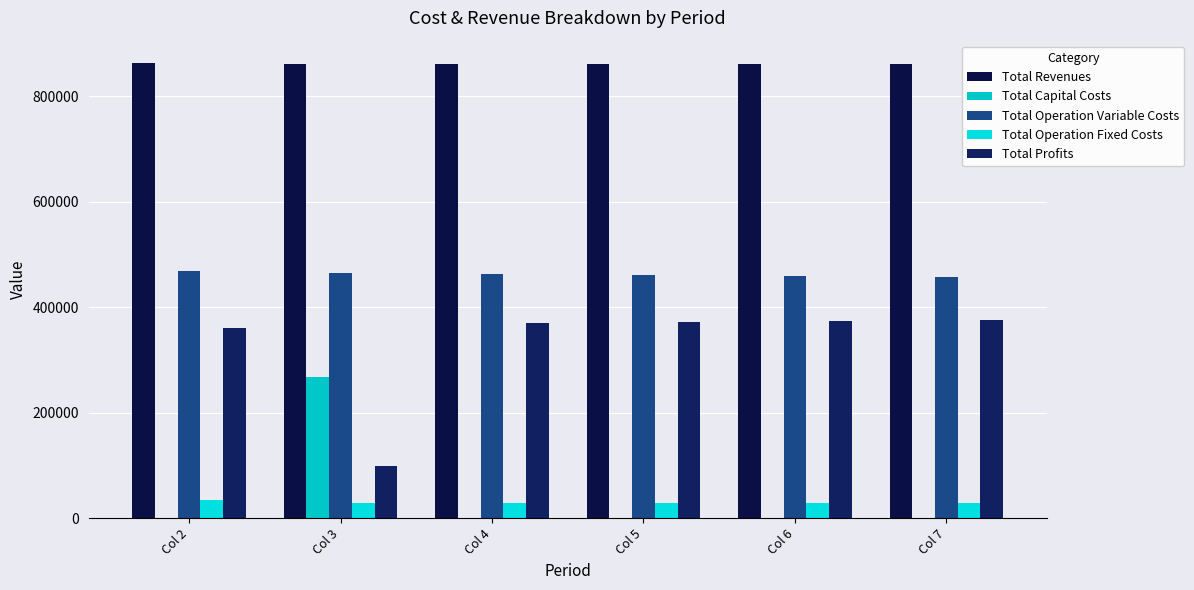

Which label corresponds to the largest value in the chart?

Col 2